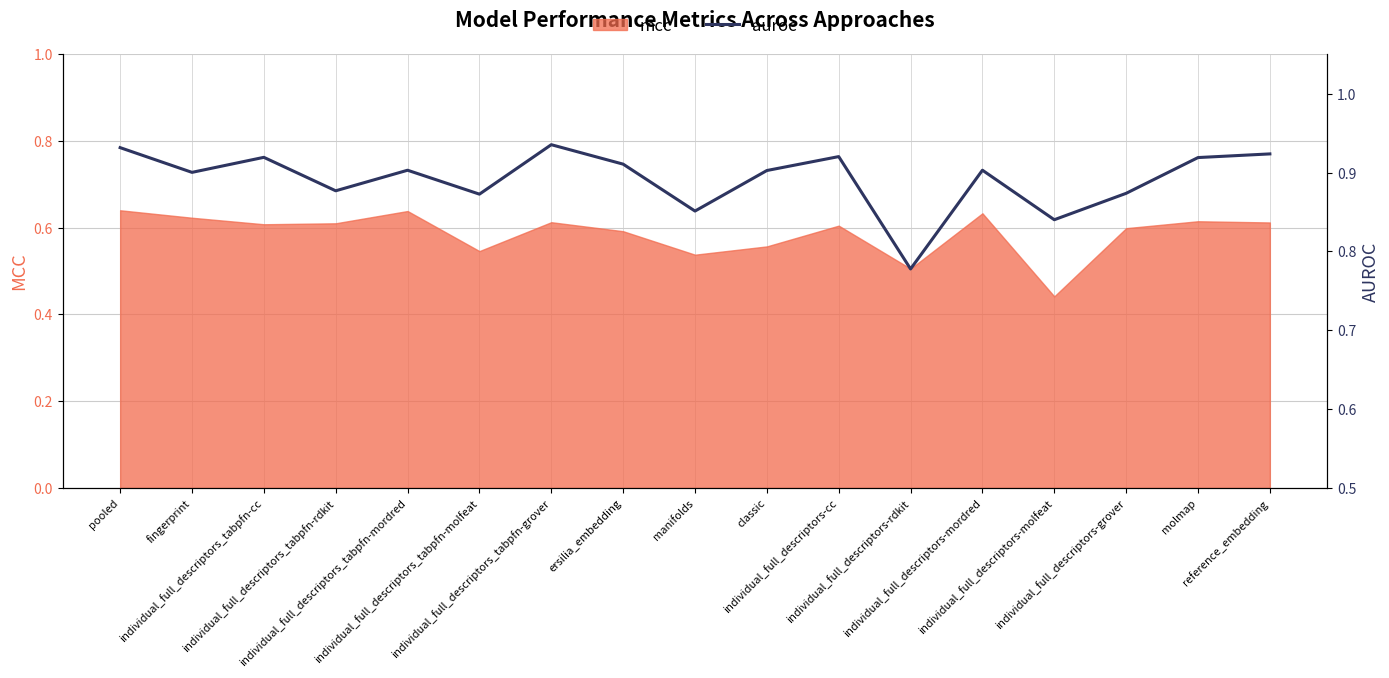

What value does the data have at individual_full_descriptors-rdkit?

0.8